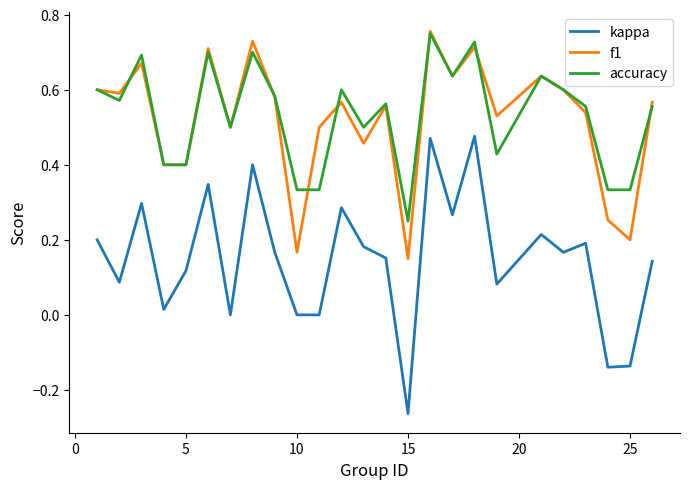

True or false: accuracy and kappa cross at least once.

False